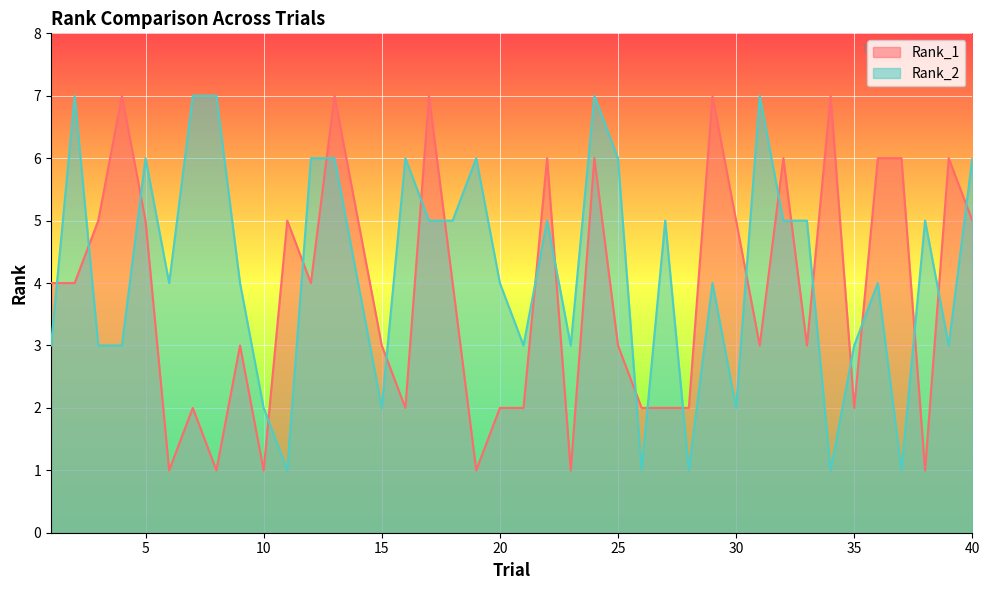

True or false: Rank_2 has more than 1 interior local peaks.

True